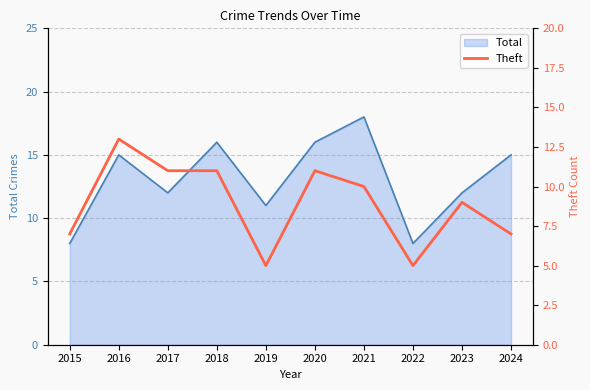

At which category does the chart reach its minimum across all series?

2019